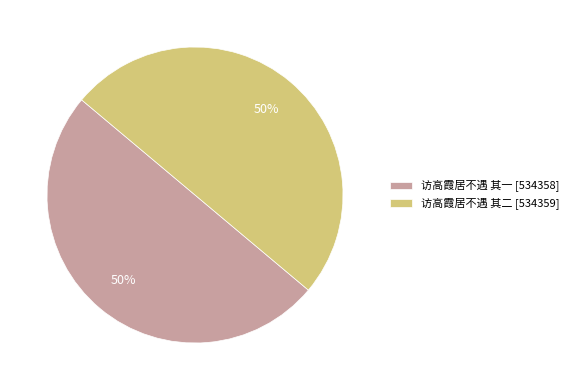

True or false: 访高霞居不遇 其一 accounts for 50% of the total.

True